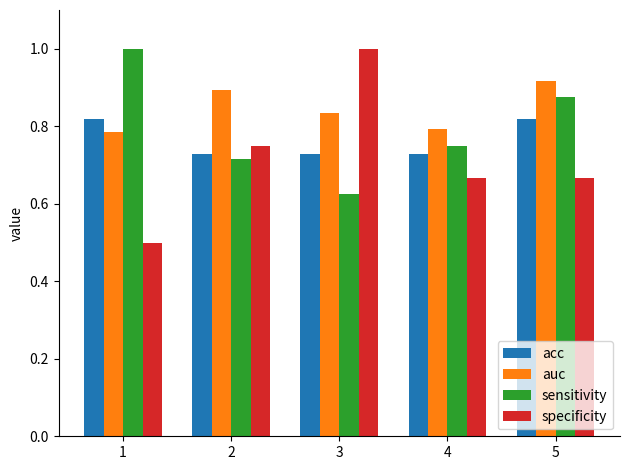

Which series has the largest range (max minus min)?

specificity